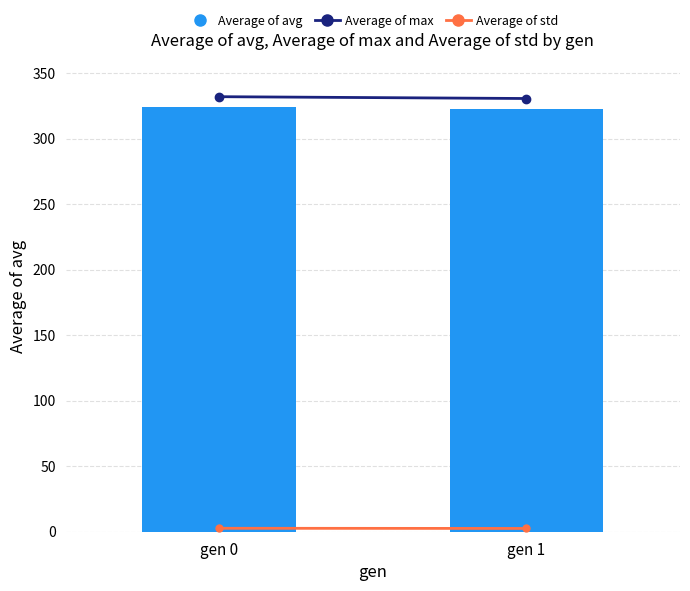

The value at gen 0 is 324.2. True or false?

True